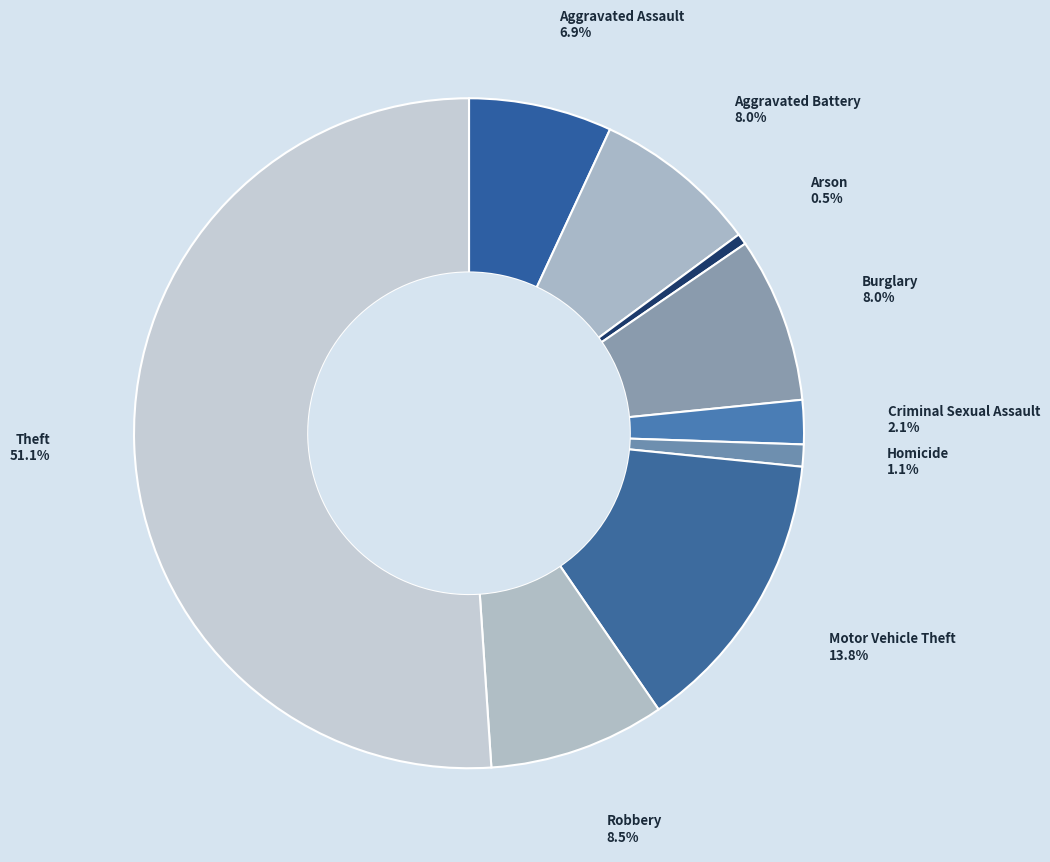

To the nearest percent, what portion does Homicide represent?

1%